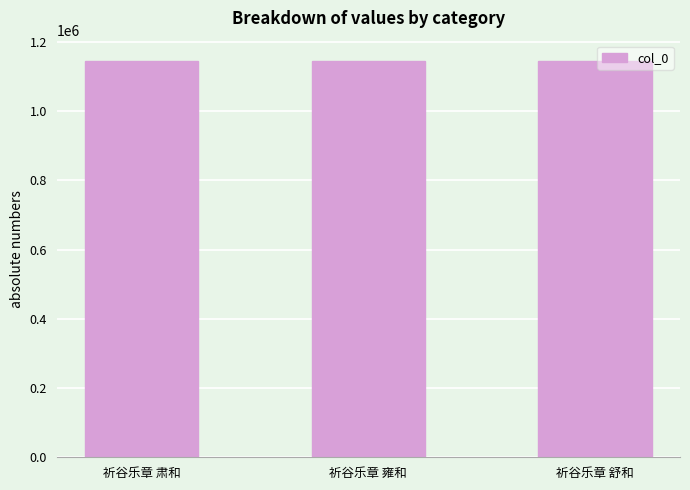

What is the greatest value displayed?

1146293